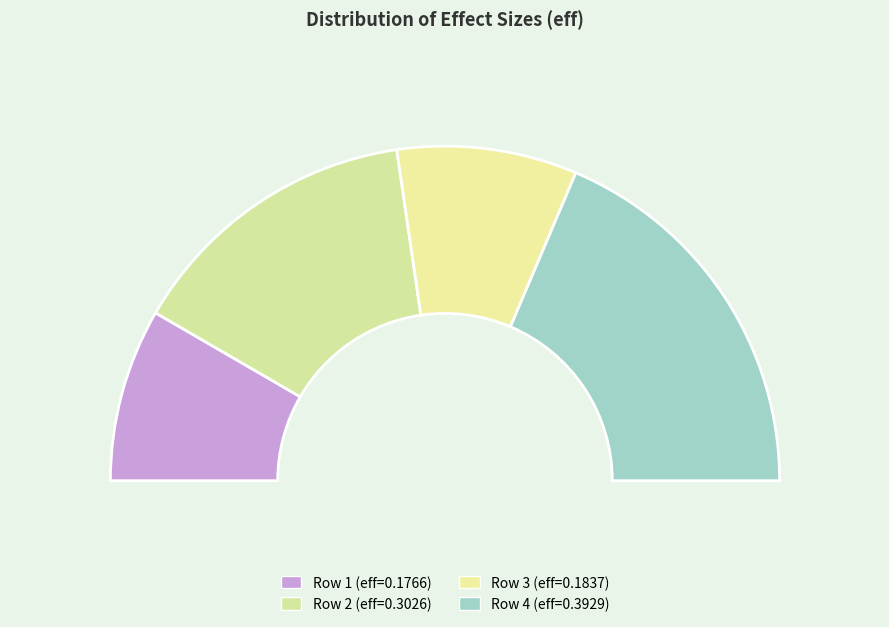

To the nearest percent, what is the difference between the largest and smallest slice percentages?

20%